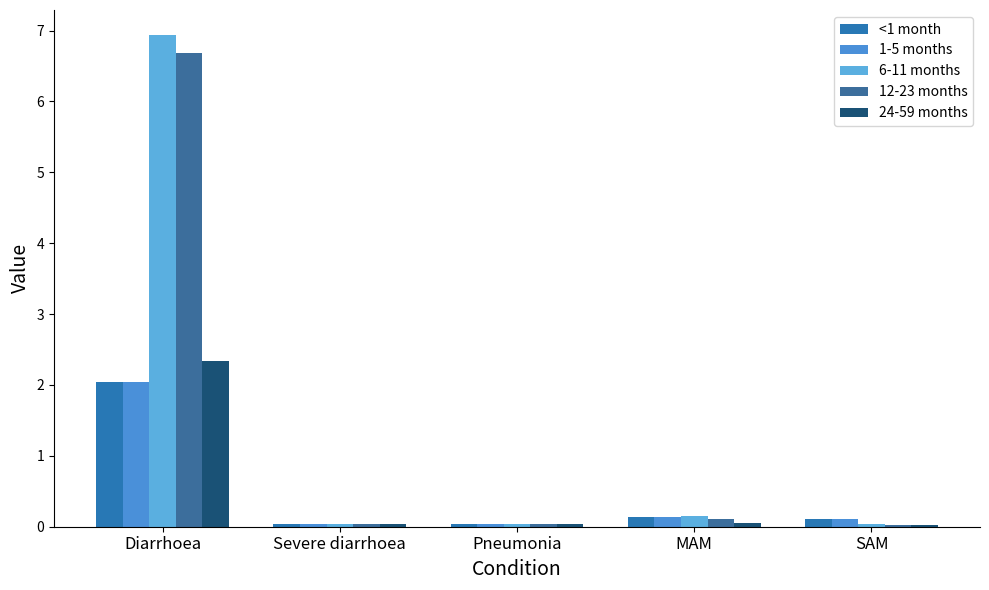

Which series has the largest total across all categories?

6-11 months